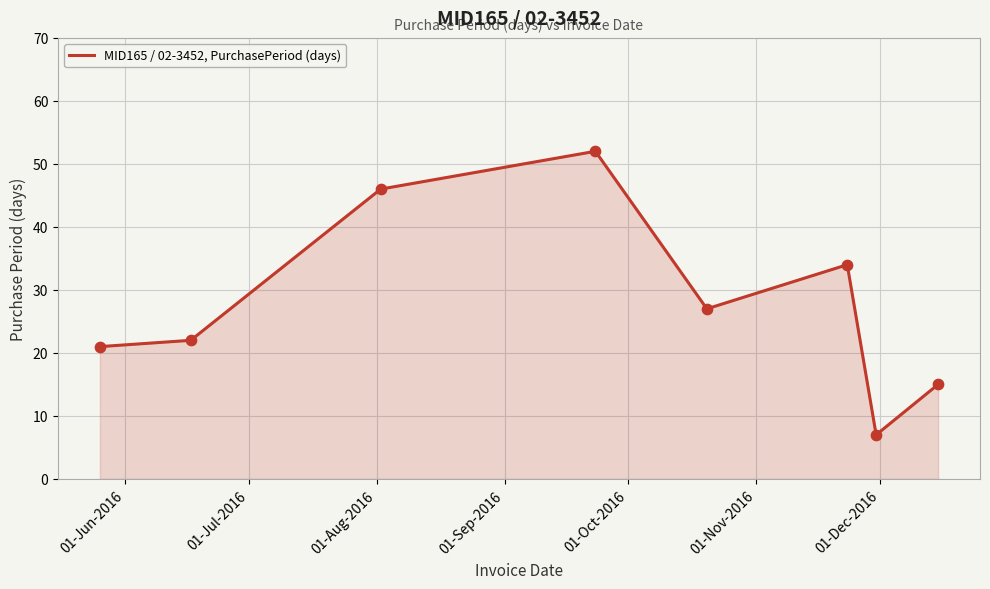

True or false: there are more than 1 points higher than both neighbors.

True